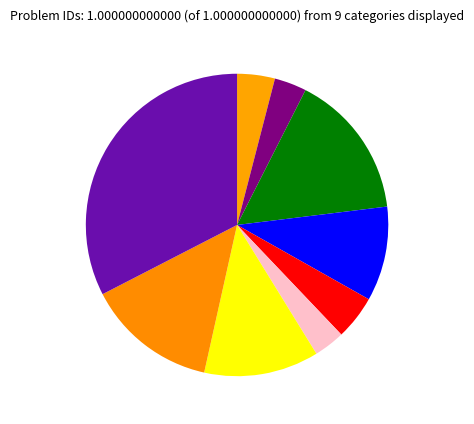

Count the number of slices in the pie.

9